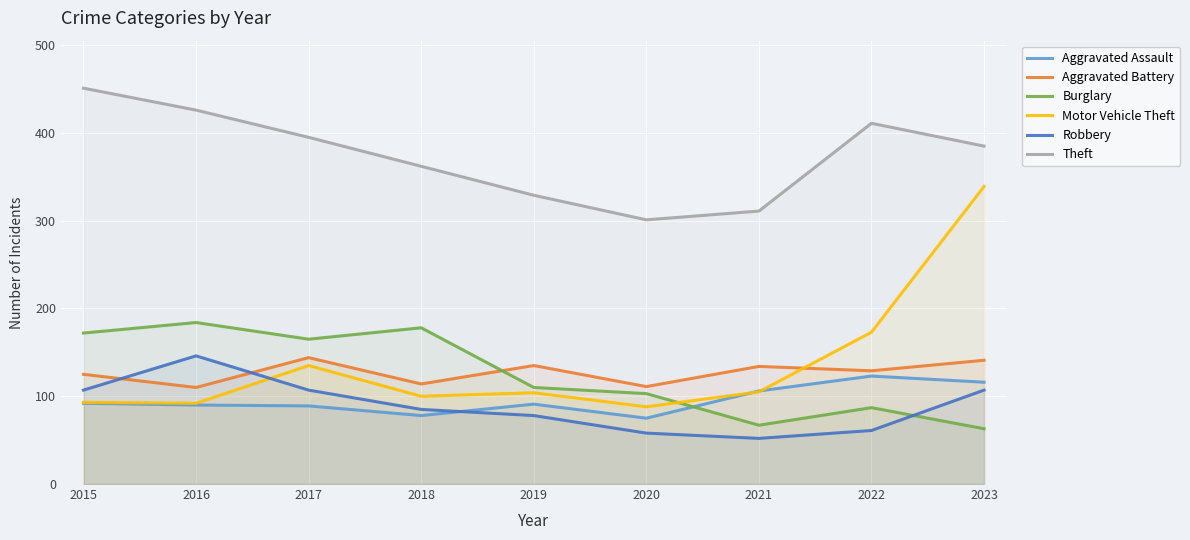

True or false: Theft has more than 1 points higher than both neighbors.

False